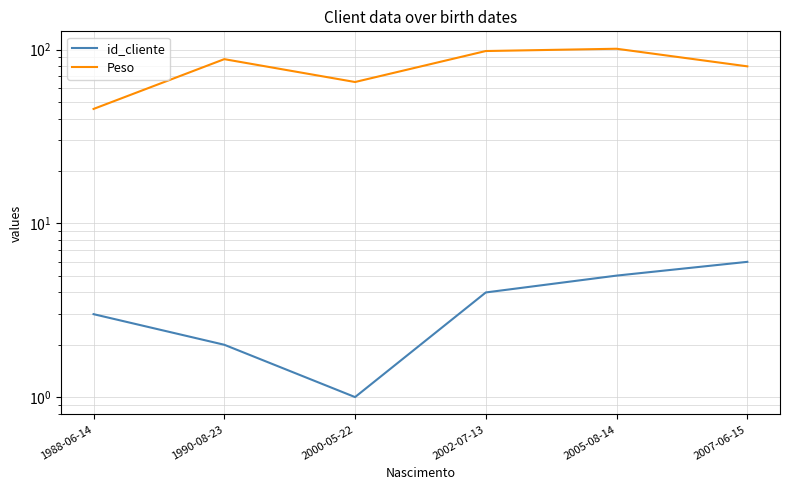

Where is id_cliente nearest to the value 3?

1988-06-14